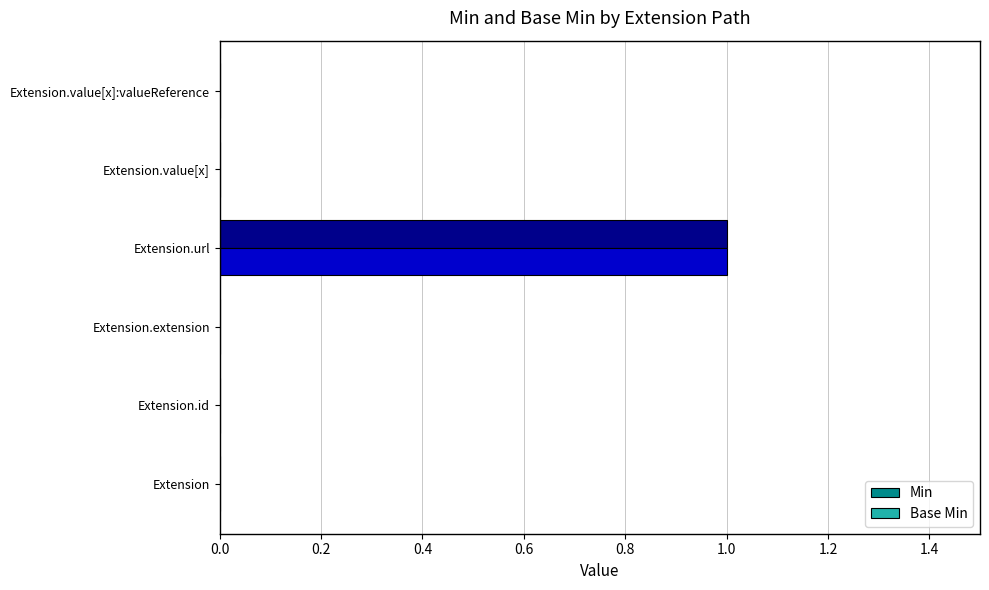

At which category is the sum across all series the highest?

Extension.url